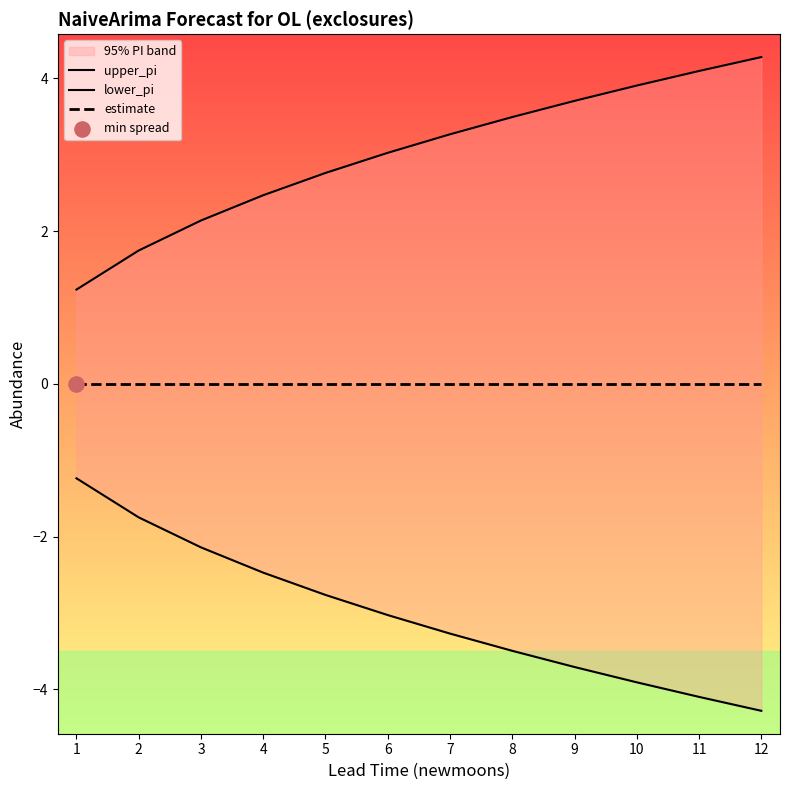

At which category is the sum across all series the highest?

1